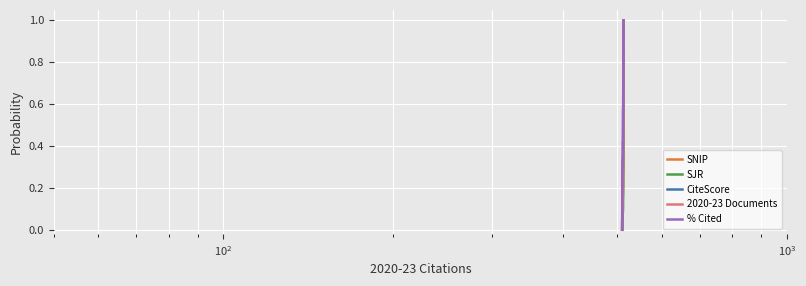

Does the chart display data point markers on the line(s)?

No